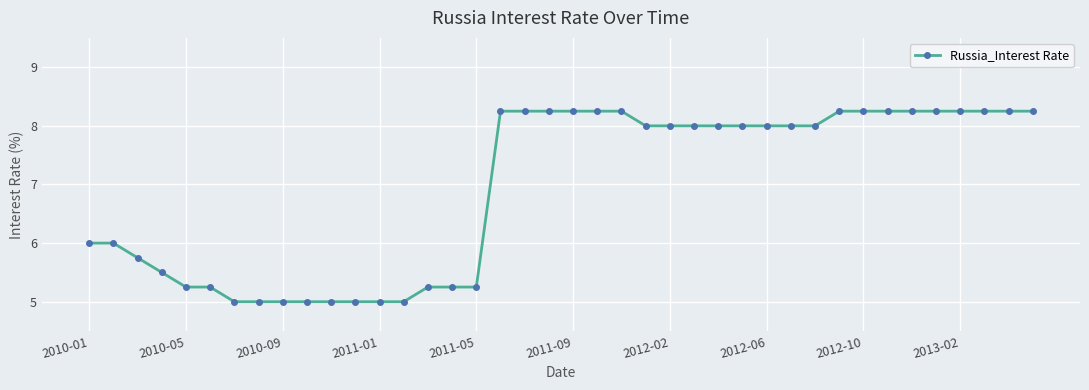

What is the minimum value shown in the chart?

5.0